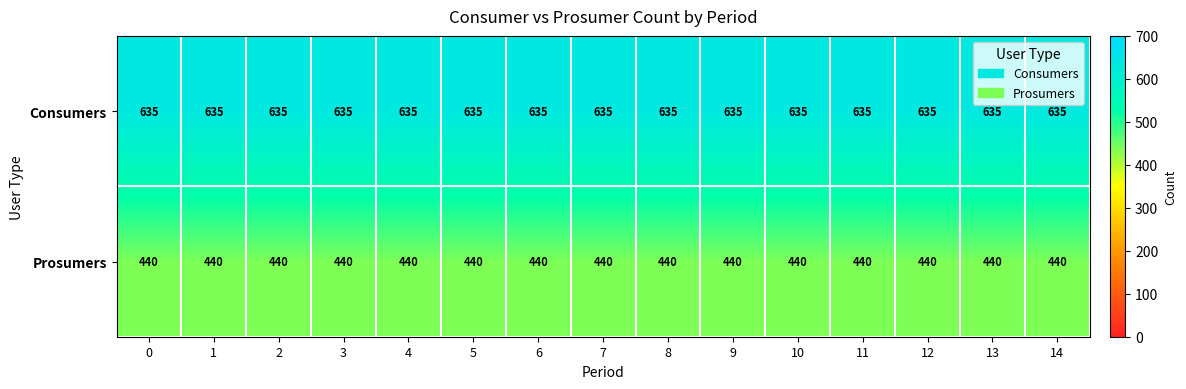

What is the total value across all series at 14?

1075